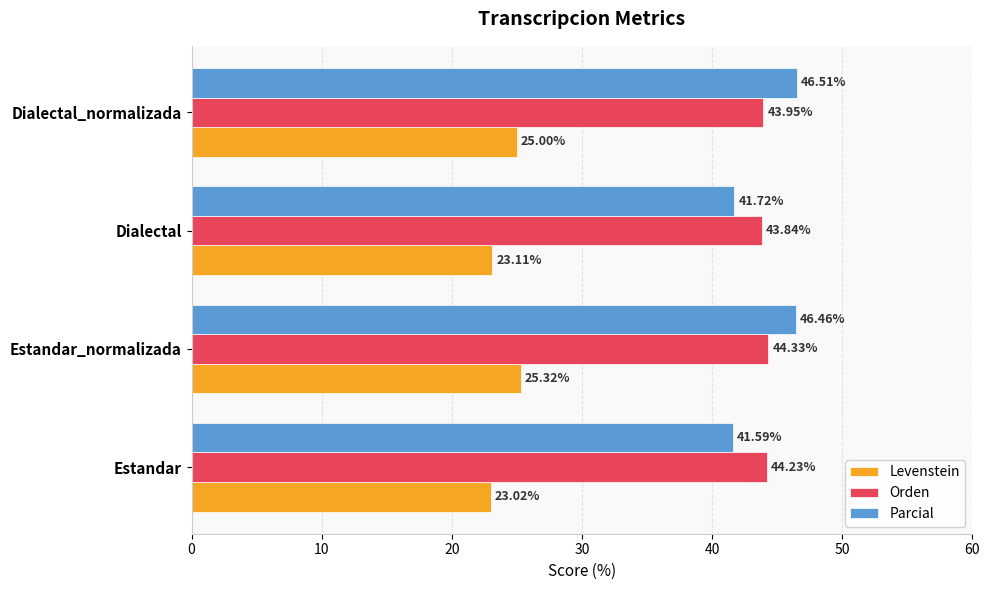

Rank the series at Dialectal from highest to lowest value.

Orden, Parcial, Levenstein